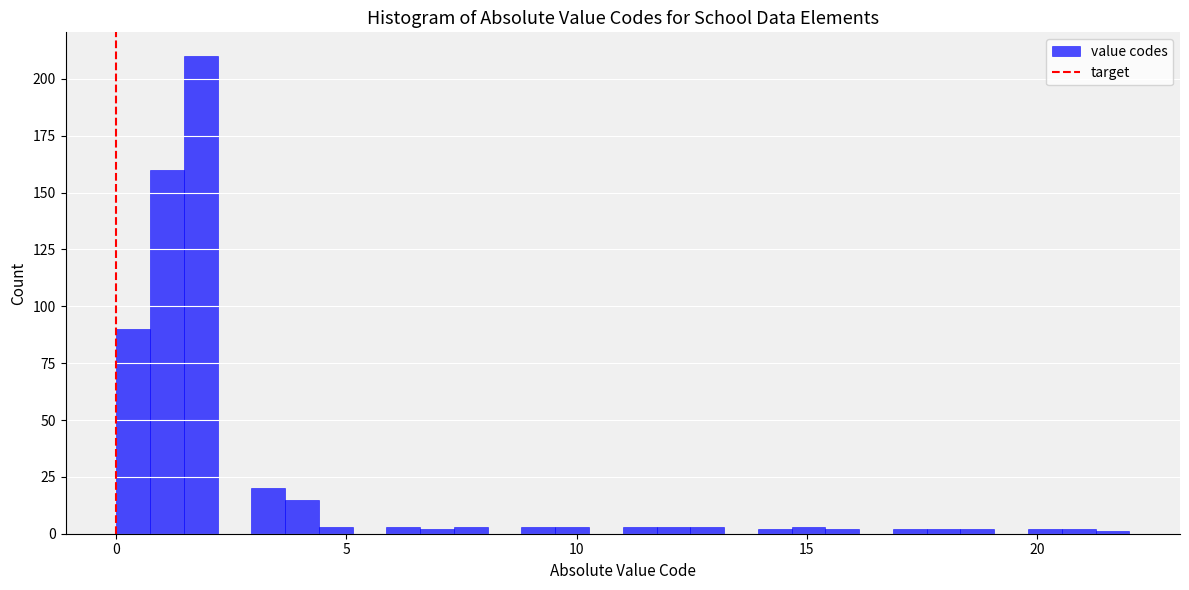

Around what value on the x-axis is the tallest bar? Give the approximate position of its centre, as read against the axis.

2.0